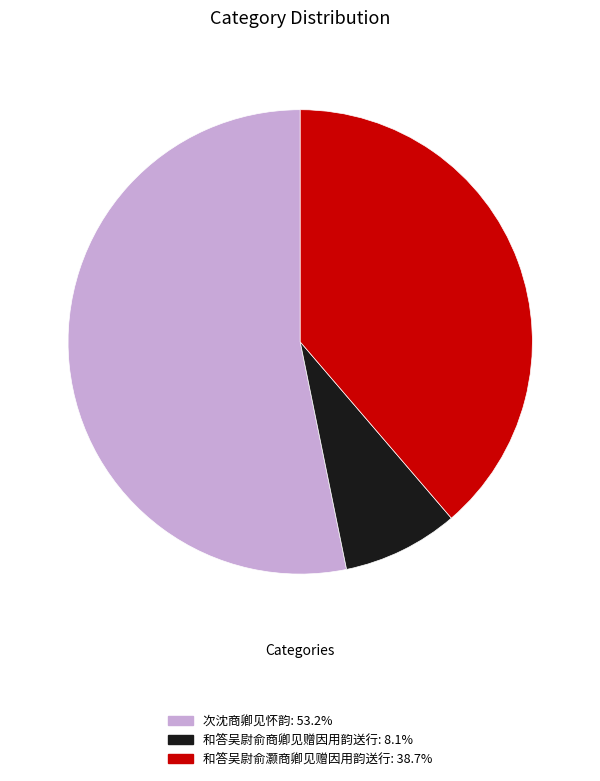

Does any single category account for the majority?

Yes